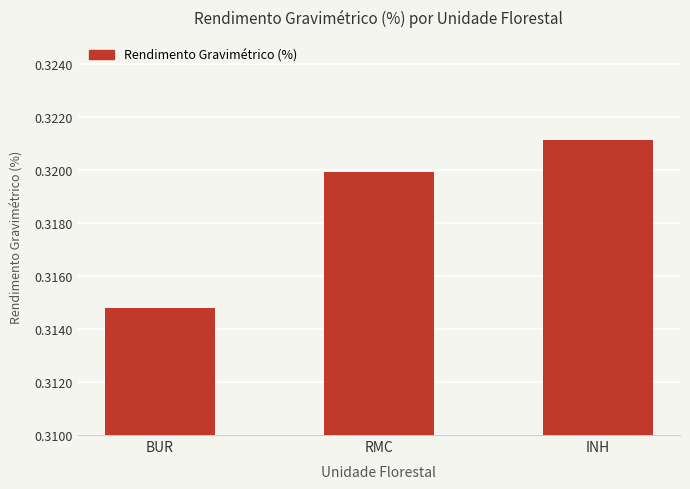

How many bars are there in total?

3